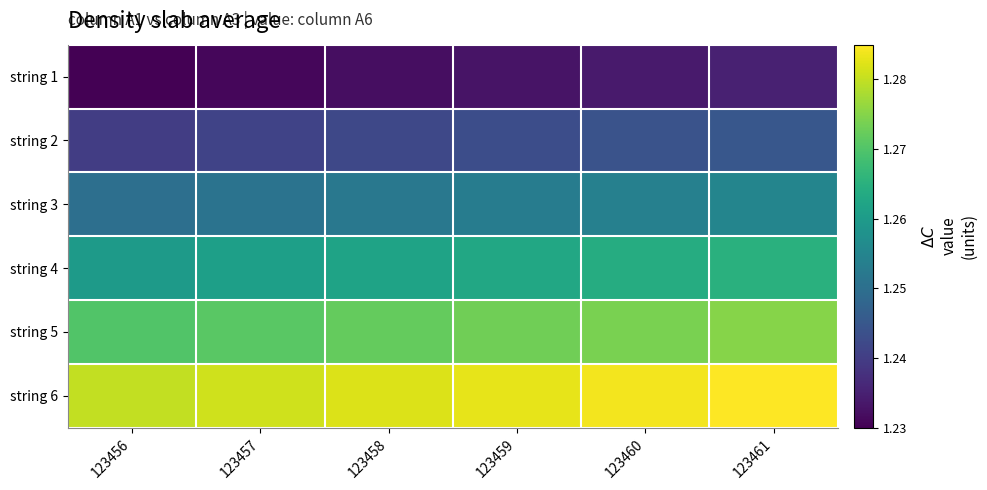

Rank the series by their maximum value, from highest to lowest.

string 6, string 5, string 4, string 3, string 2, string 1